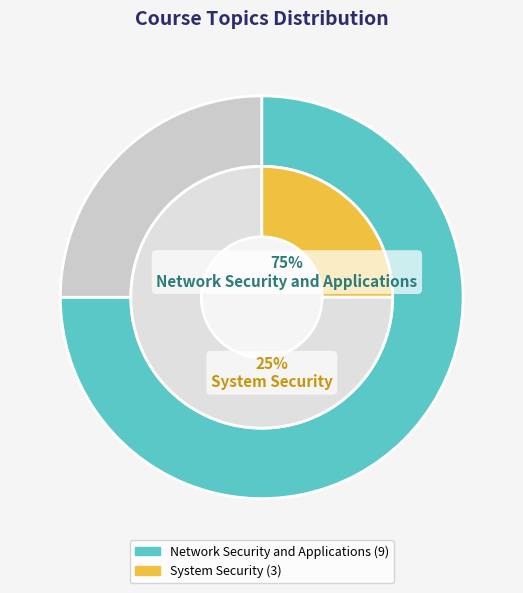

Rank the categories by value from highest to lowest.

Network Security and Applications, System Security